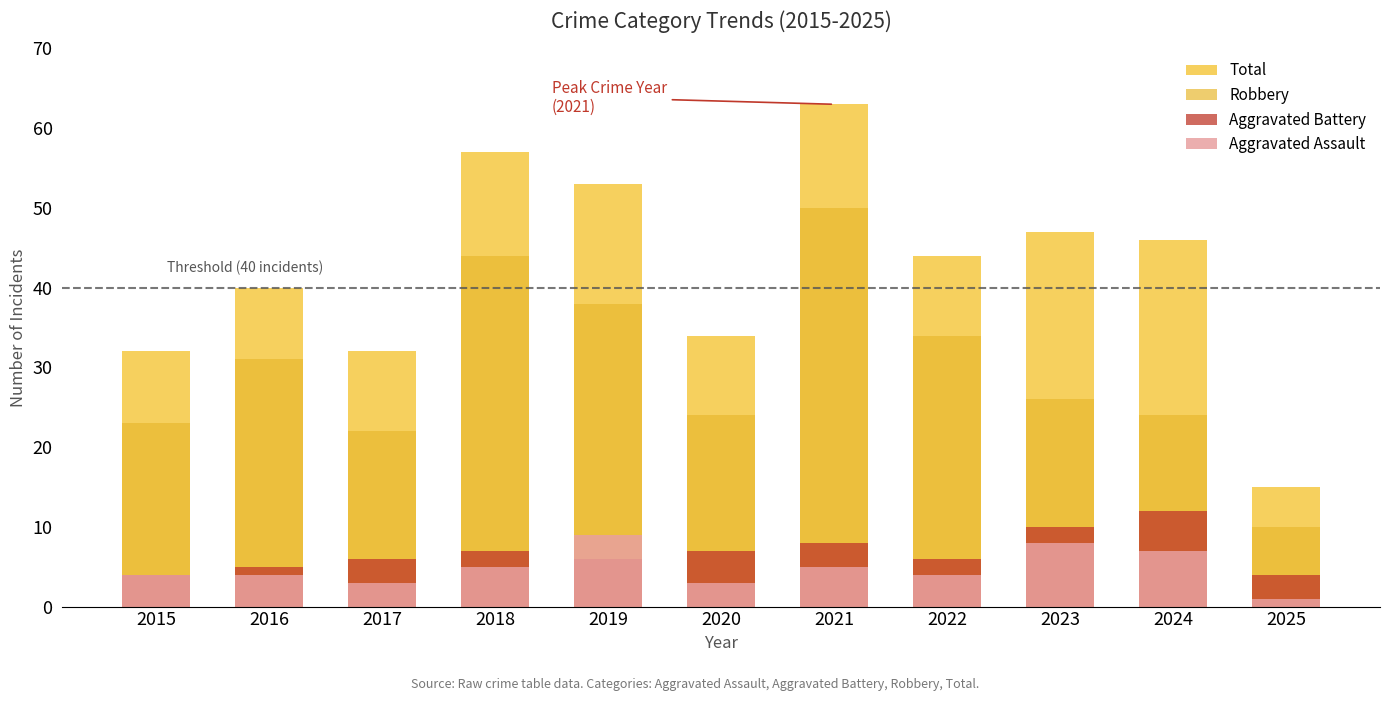

What is the value of the Robbery bar at the 7th from the left?

50